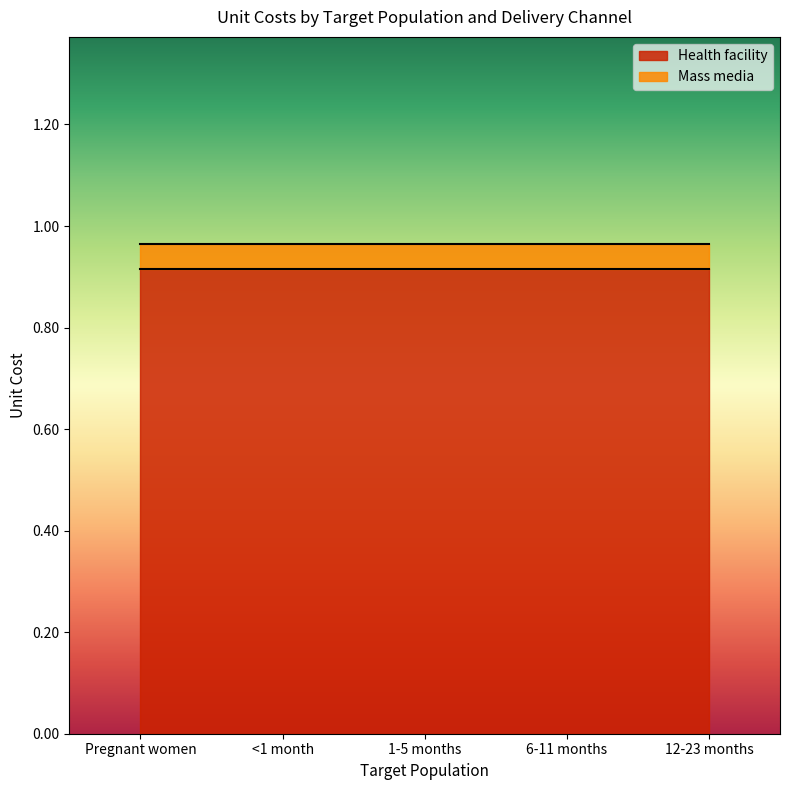

True or false: Health facility and Mass media intersect in this chart.

False